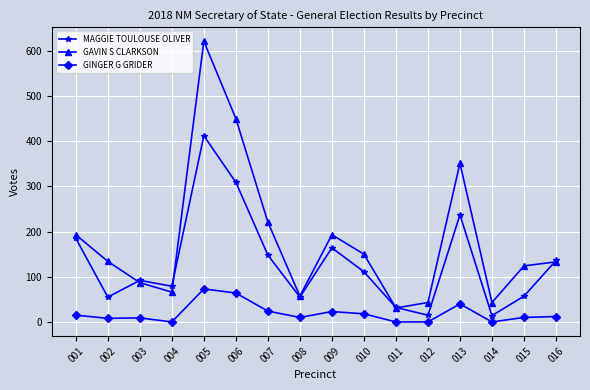

The GAVIN S CLARKSON series shows 221 at 007. True or false?

True